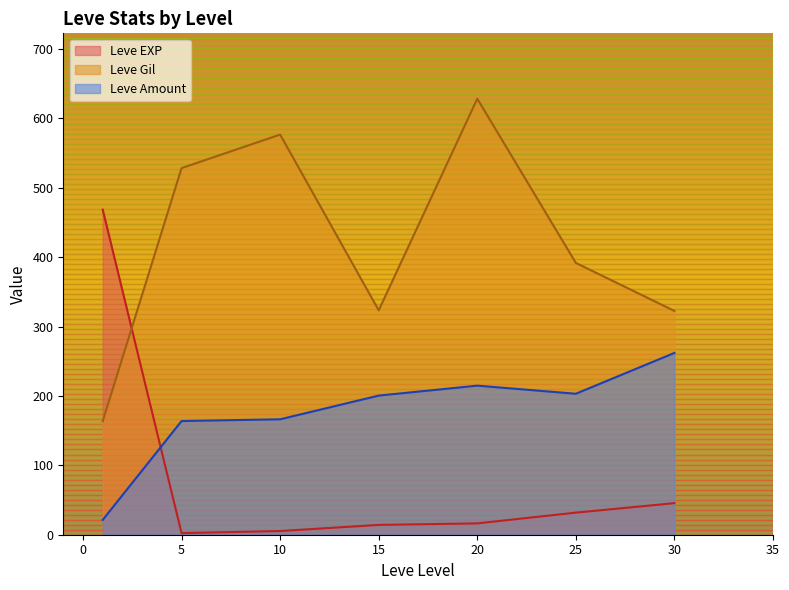

True or false: Leve Gil has a value of 187 at 20.

False